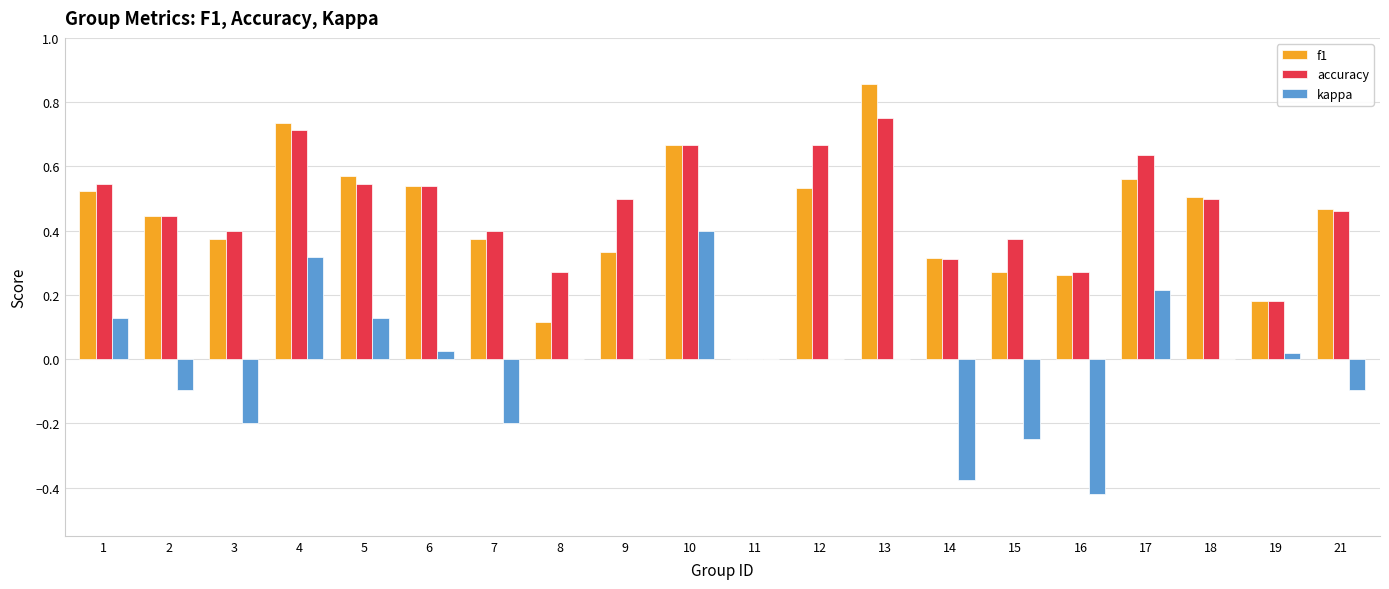

Is the value of accuracy at 6 greater than the value of kappa at 19?

Yes